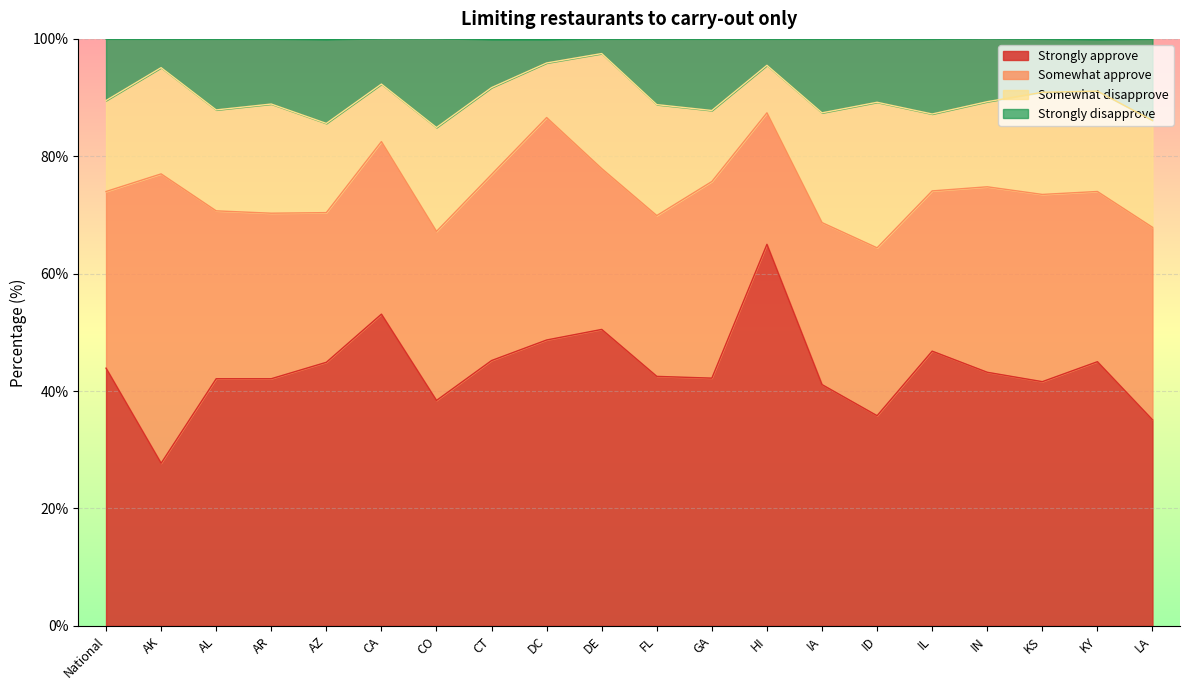

How many interior local peaks does the Strongly disapprove series have?

7